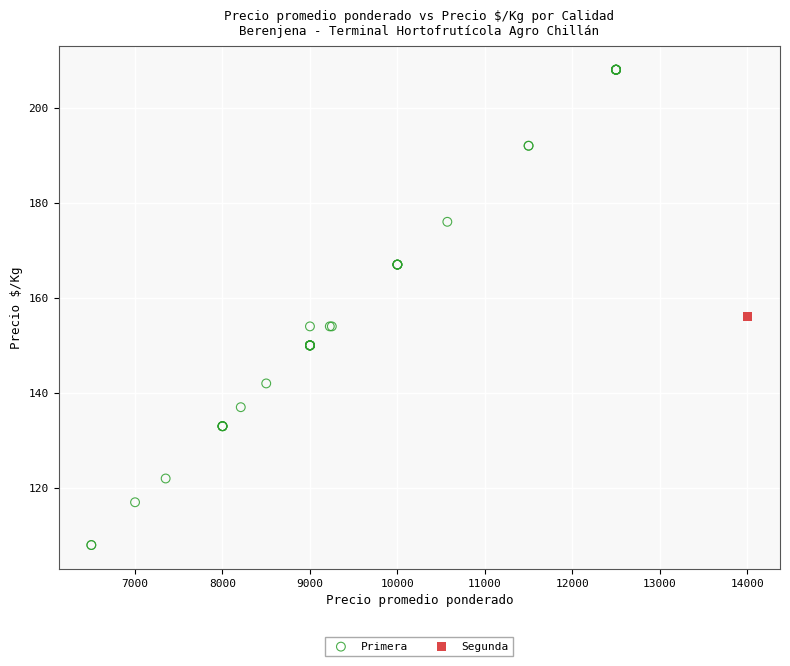

What are all the series names shown in the legend?

Primera, Segunda